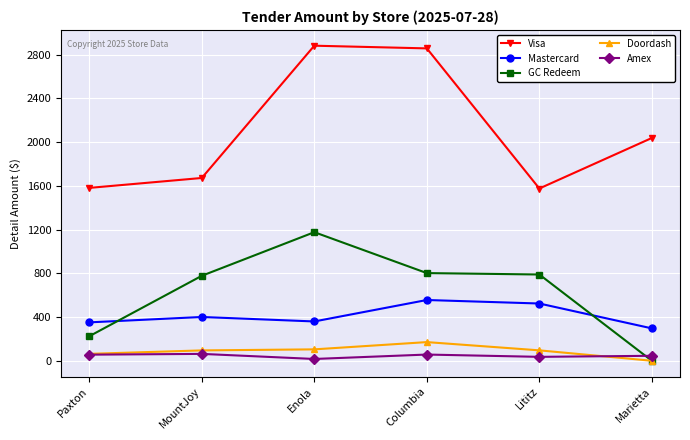

How many lines are shown in the chart?

5